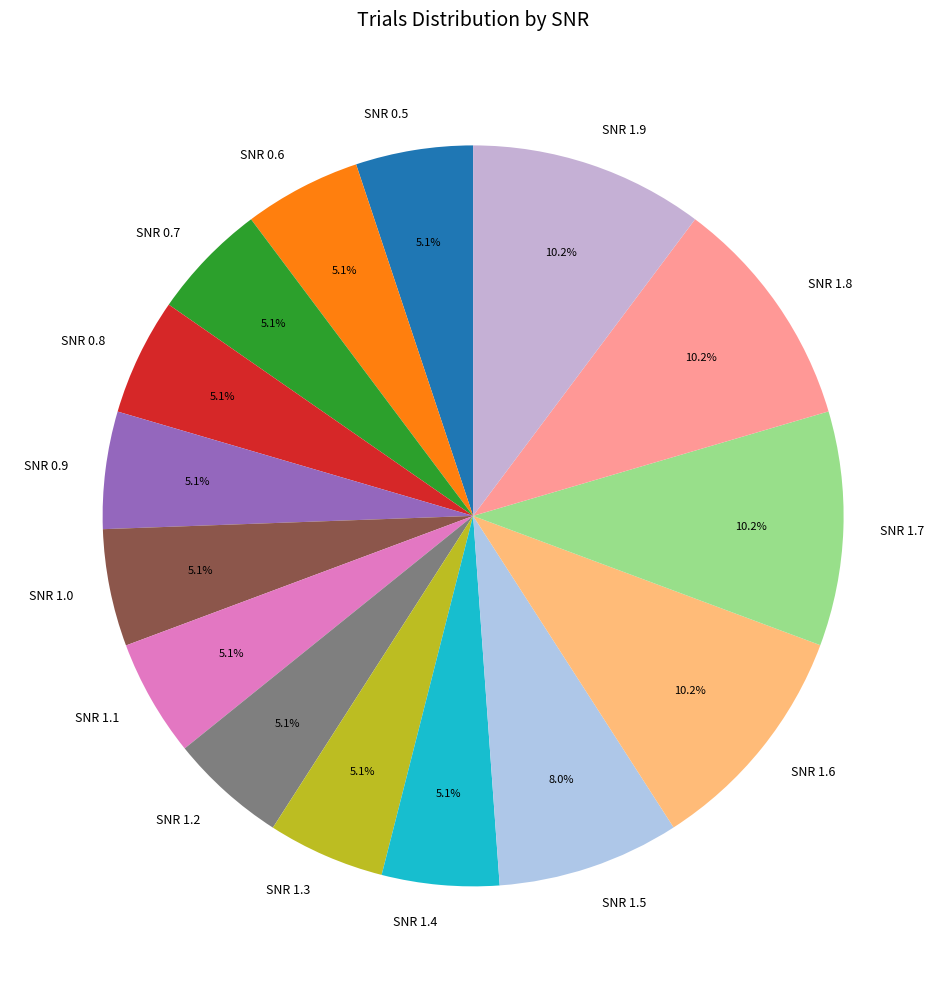

Between SNR 1.9 and SNR 1.2, which is larger?

SNR 1.9